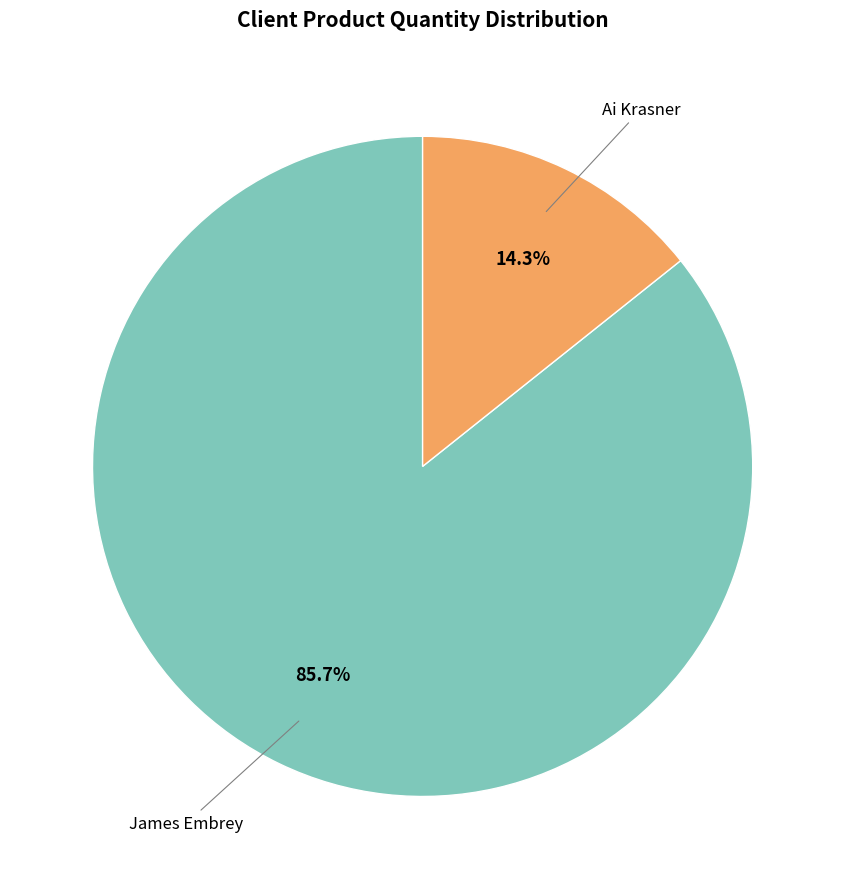

Does any single category account for the majority?

Yes